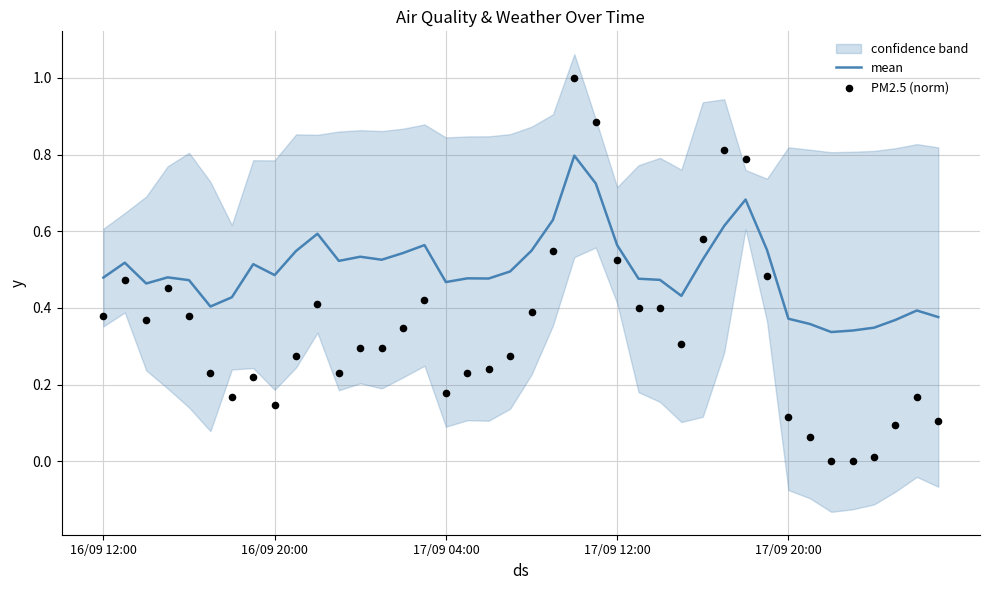

Is it true that mean equals 0.3 at 16/09 20:00?

False